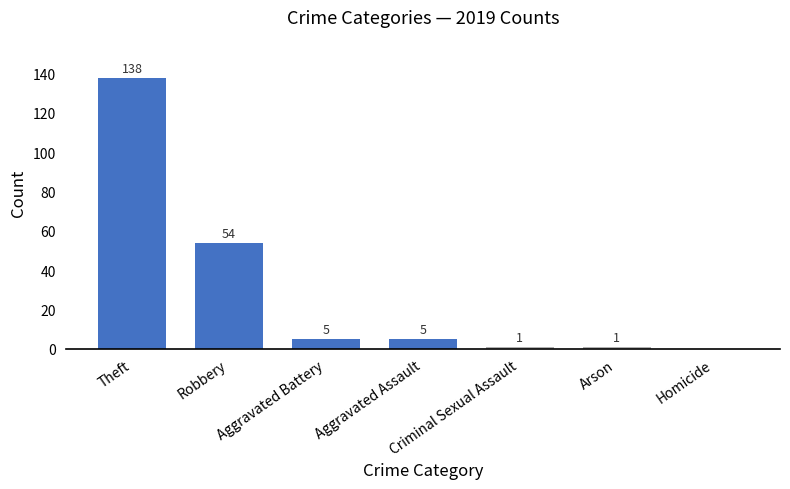

What is the maximum value shown in the chart?

138